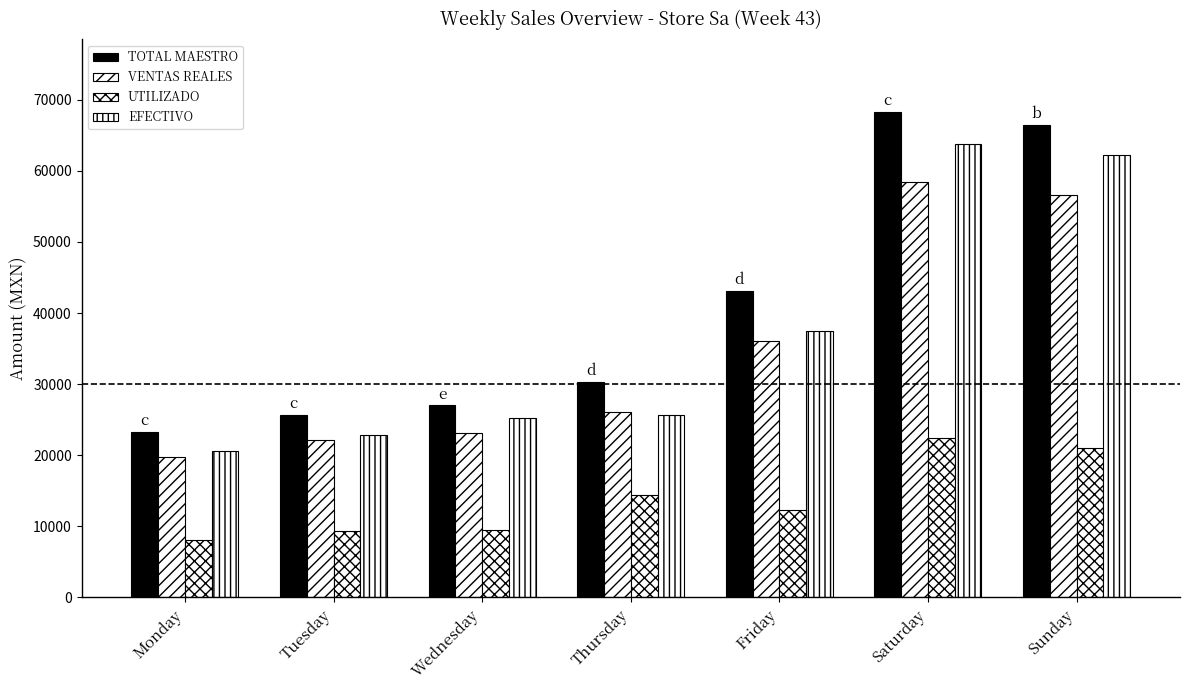

Count the number of categories in the chart.

7